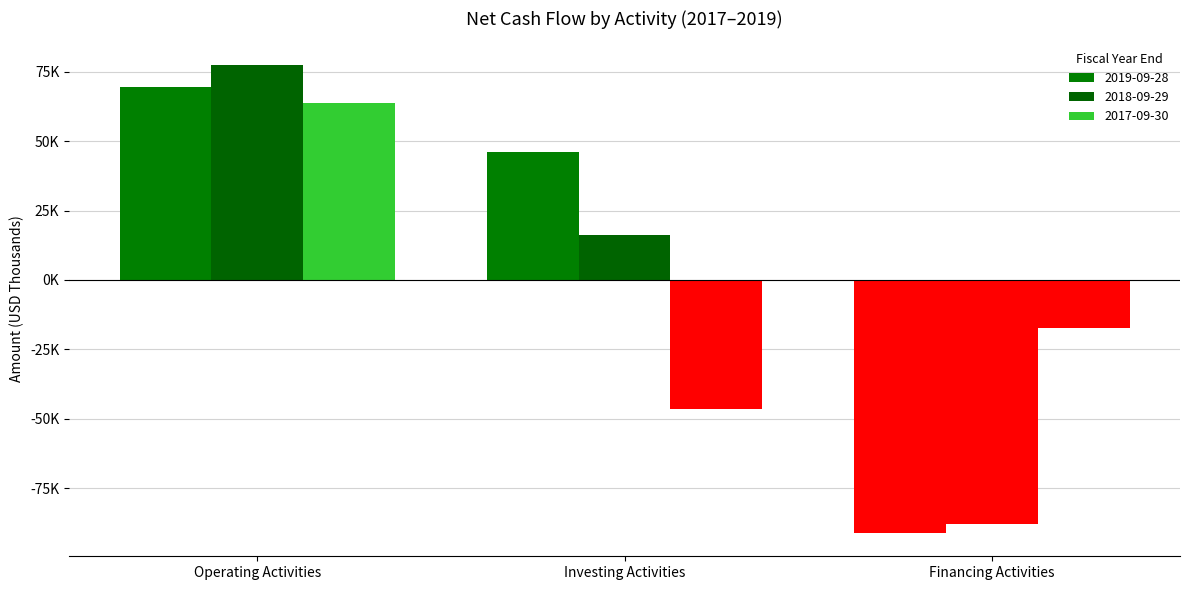

Does the chart contain any negative values?

Yes